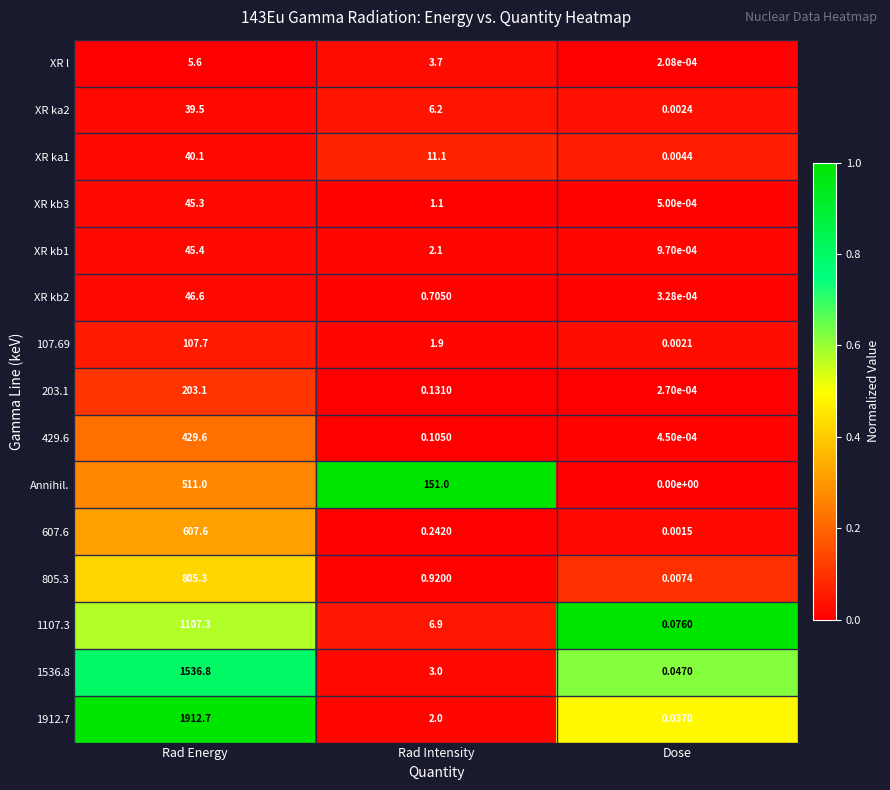

Is the value of XR kb2 at Rad Energy greater than the value of 1912.7 at Rad Intensity?

Yes